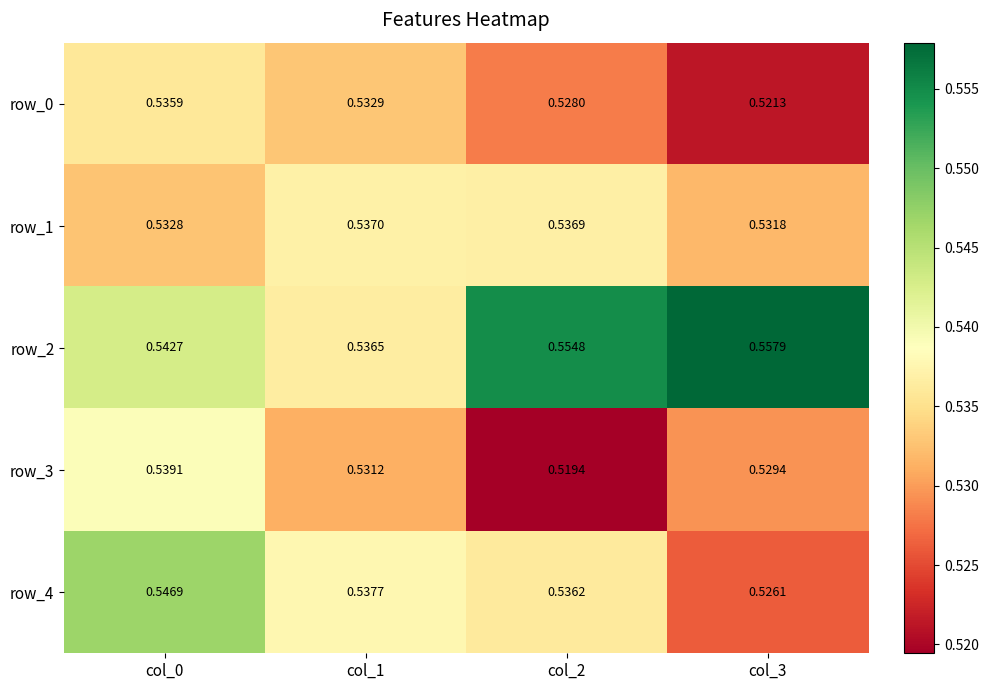

Is the value of row_1 at col_0 greater than the value of row_4 at col_2?

No